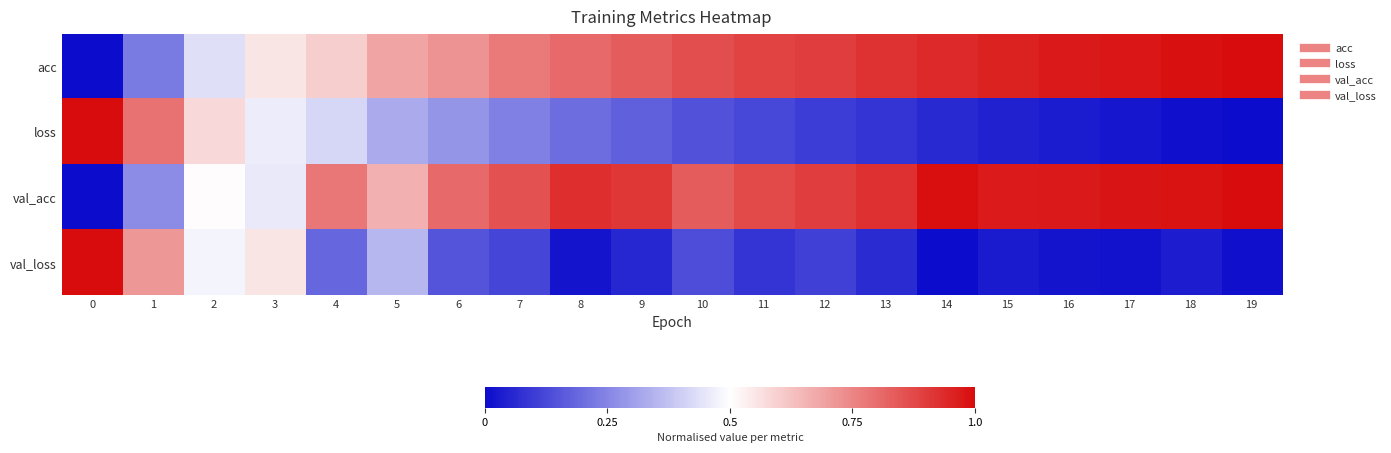

What is the spread (max minus min) of values at 8?

0.9